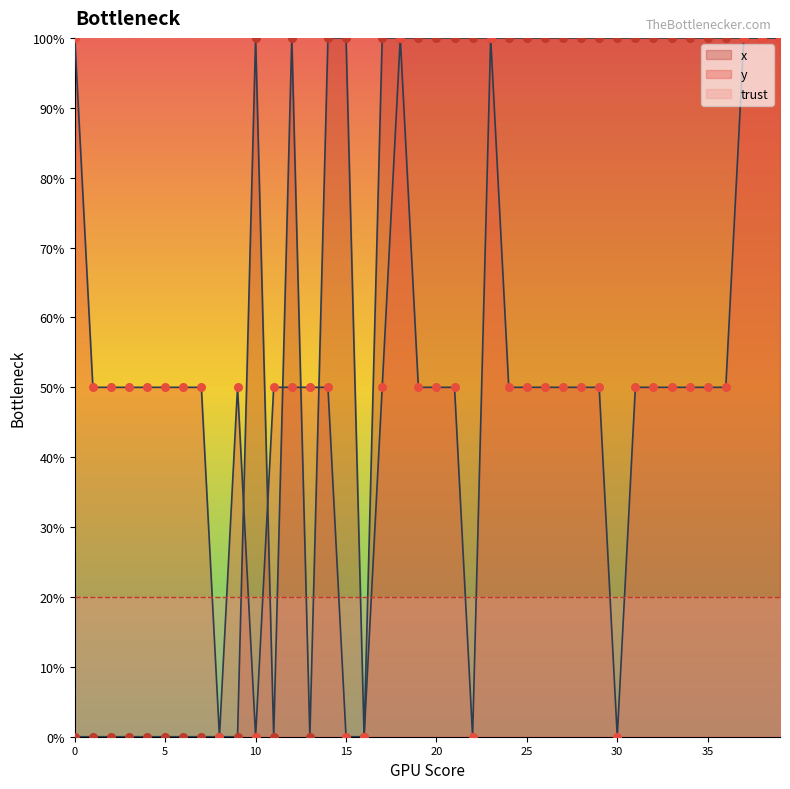

Which series has the largest Y range (max minus min)?

x